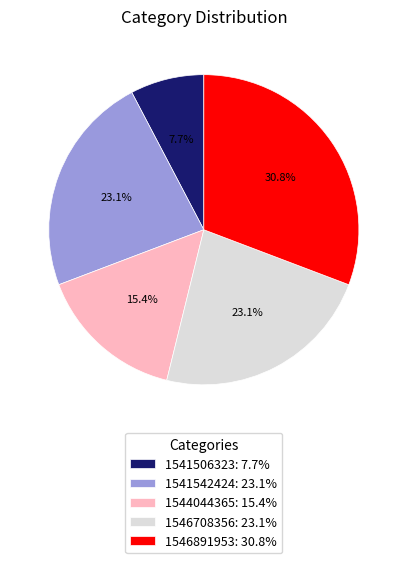

How many segments does this pie chart have?

5